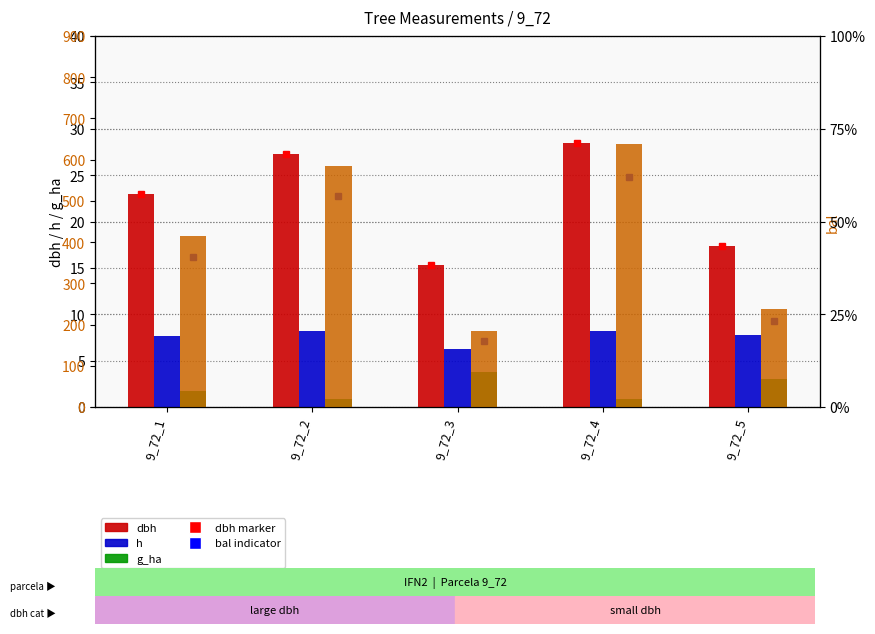

What is the difference between the second highest and minimum values in the g_ha series?

2.1